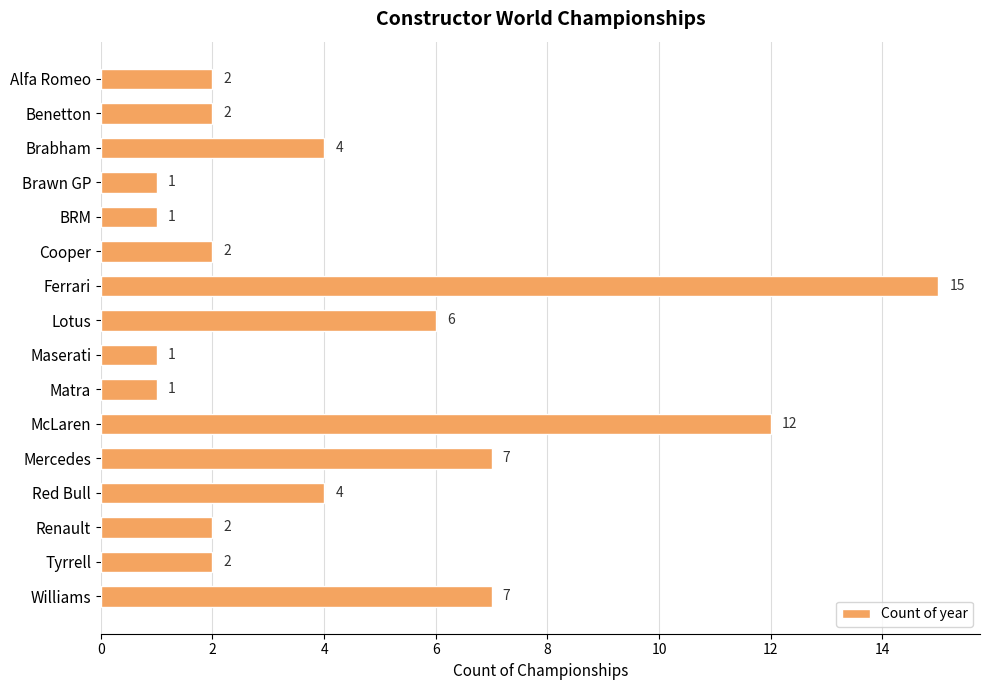

The chart shows a value of 1 at Tyrrell. True or false?

False